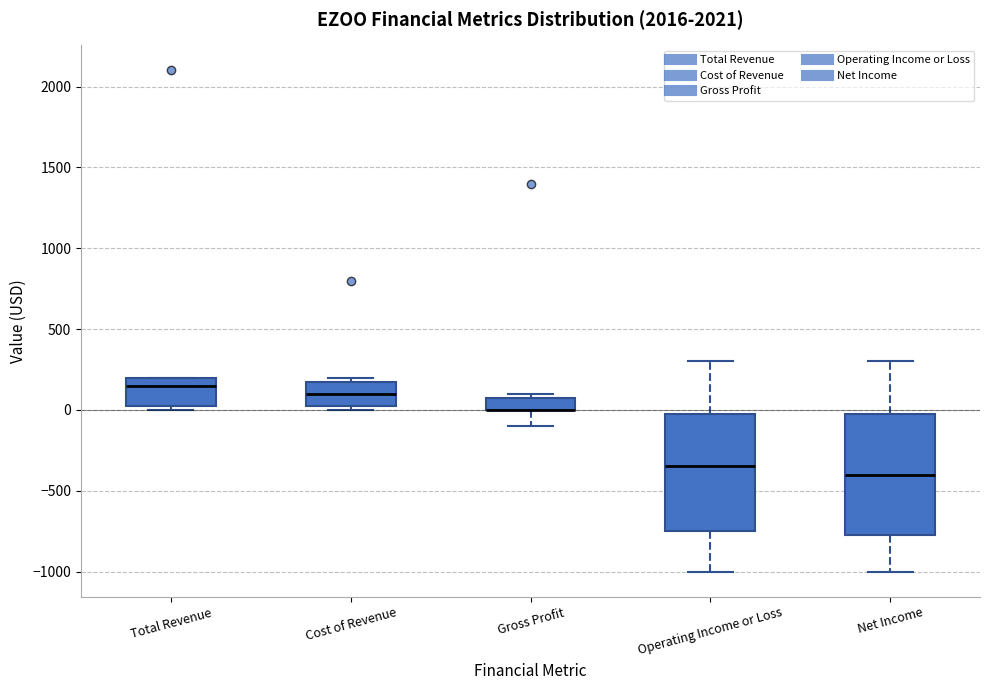

Reading left to right, read every box against the y-axis: the position of its median line, the range the box covers, and the ends of its whiskers. The values are not printed on the chart, so give them approximately, as read against the axis.

Total Revenue: median 150, box 50 to 200, whiskers 0 to 200
Cost of Revenue: median 100, box 50 to 200, whiskers 0 to 200 (just above the box's upper edge)
Gross Profit: median 0 (drawn on the box's lower edge), box 0 to 100, whiskers -100 to 100 (just above the box's upper edge)
Operating Income or Loss: median -350, box -750 to 0, whiskers -1000 to 300
Net Income: median -400, box -750 to 0, whiskers -1000 to 300